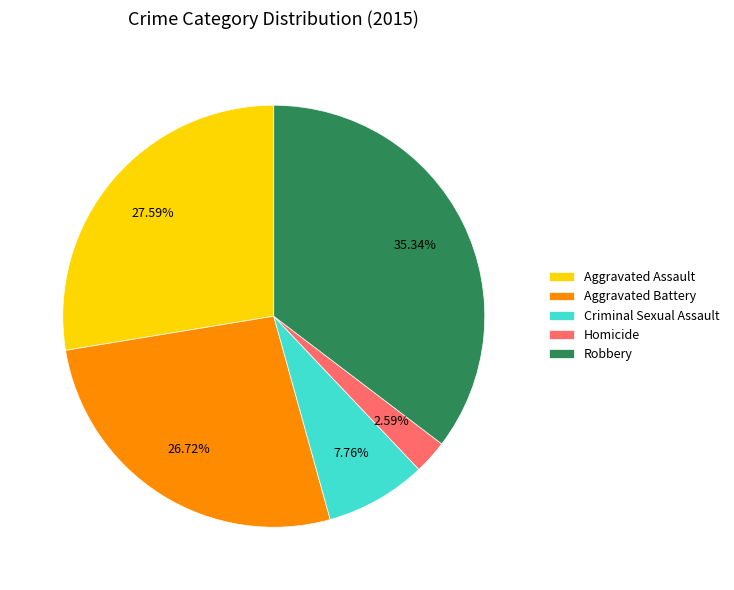

To the nearest percent, what portion does Robbery represent?

35%